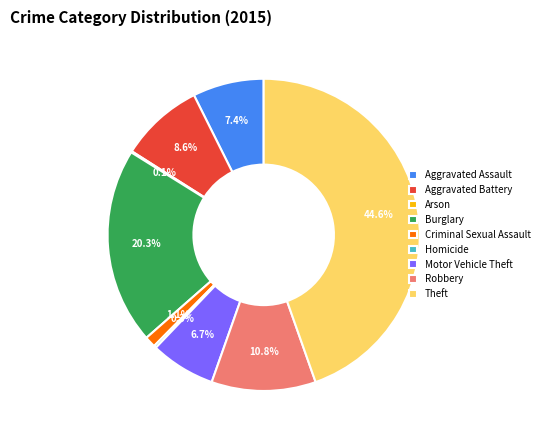

Is Theft the majority of the pie?

No